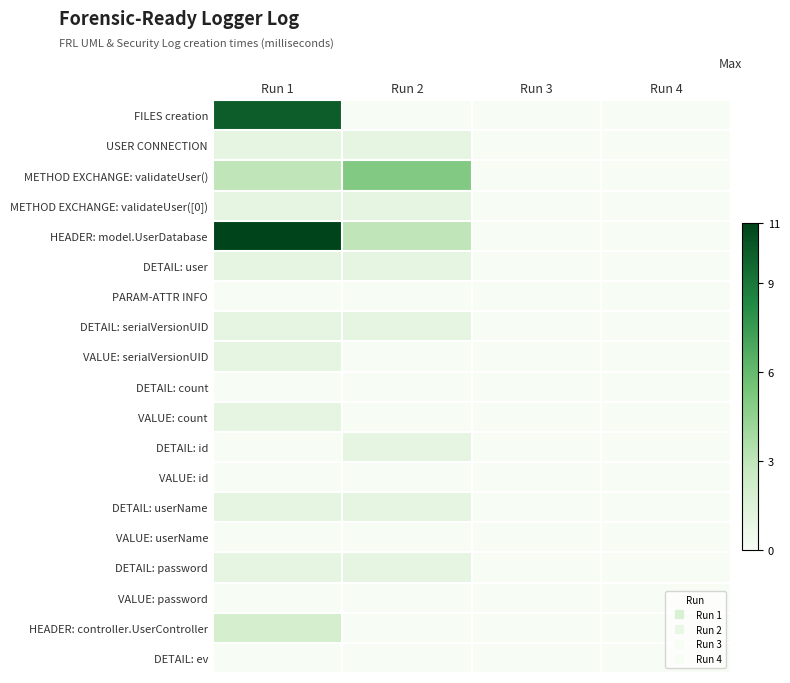

Reading left to right, what are all the values shown in this chart?

FILES creation: Run 1=10	Run 2=0	Run 3=0	Run 4=0
USER CONNECTION: Run 1=1	Run 2=1	Run 3=0	Run 4=0
METHOD EXCHANGE: validateUser(): Run 1=3	Run 2=5	Run 3=0	Run 4=0
METHOD EXCHANGE: validateUser([0]): Run 1=1	Run 2=1	Run 3=0	Run 4=0
HEADER: model.UserDatabase: Run 1=11	Run 2=3	Run 3=0	Run 4=0
DETAIL: user: Run 1=1	Run 2=1	Run 3=0	Run 4=0
PARAM-ATTR INFO: Run 1=0	Run 2=0	Run 3=0	Run 4=0
DETAIL: serialVersionUID: Run 1=1	Run 2=1	Run 3=0	Run 4=0
VALUE: serialVersionUID: Run 1=1	Run 2=0	Run 3=0	Run 4=0
DETAIL: count: Run 1=0	Run 2=0	Run 3=0	Run 4=0
VALUE: count: Run 1=1	Run 2=0	Run 3=0	Run 4=0
DETAIL: id: Run 1=0	Run 2=1	Run 3=0	Run 4=0
VALUE: id: Run 1=0	Run 2=0	Run 3=0	Run 4=0
DETAIL: userName: Run 1=1	Run 2=1	Run 3=0	Run 4=0
VALUE: userName: Run 1=0	Run 2=0	Run 3=0	Run 4=0
DETAIL: password: Run 1=1	Run 2=1	Run 3=0	Run 4=0
VALUE: password: Run 1=0	Run 2=0	Run 3=0	Run 4=0
HEADER: controller.UserController: Run 1=2	Run 2=0	Run 3=0	Run 4=0
DETAIL: ev: Run 1=0	Run 2=0	Run 3=0	Run 4=0